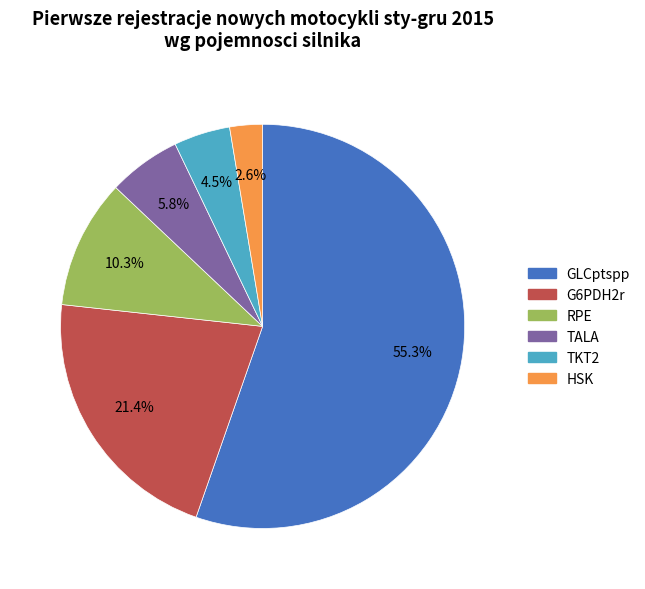

Which category accounts for the majority?

GLCptspp